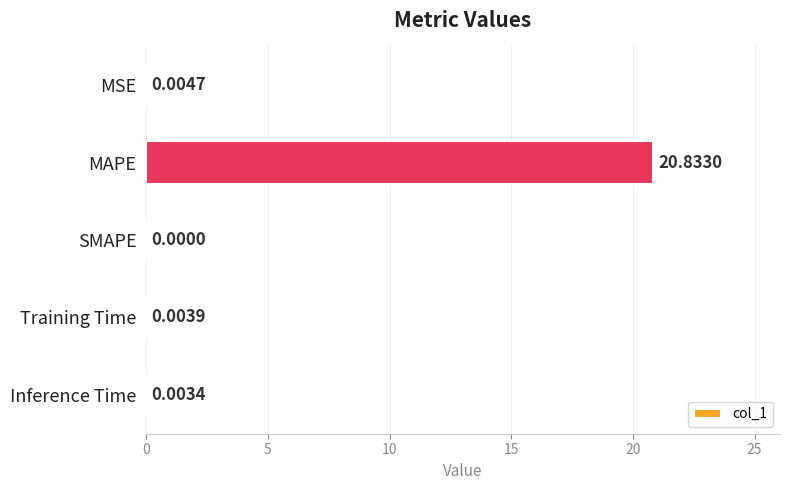

Which category has the highest value across all series?

MAPE